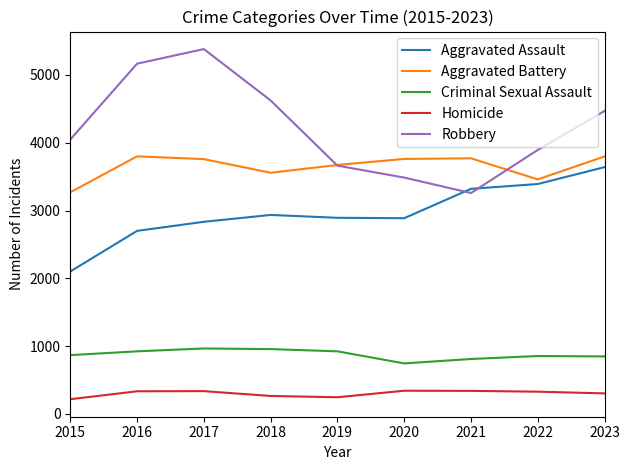

Does the chart have visible grid lines?

No